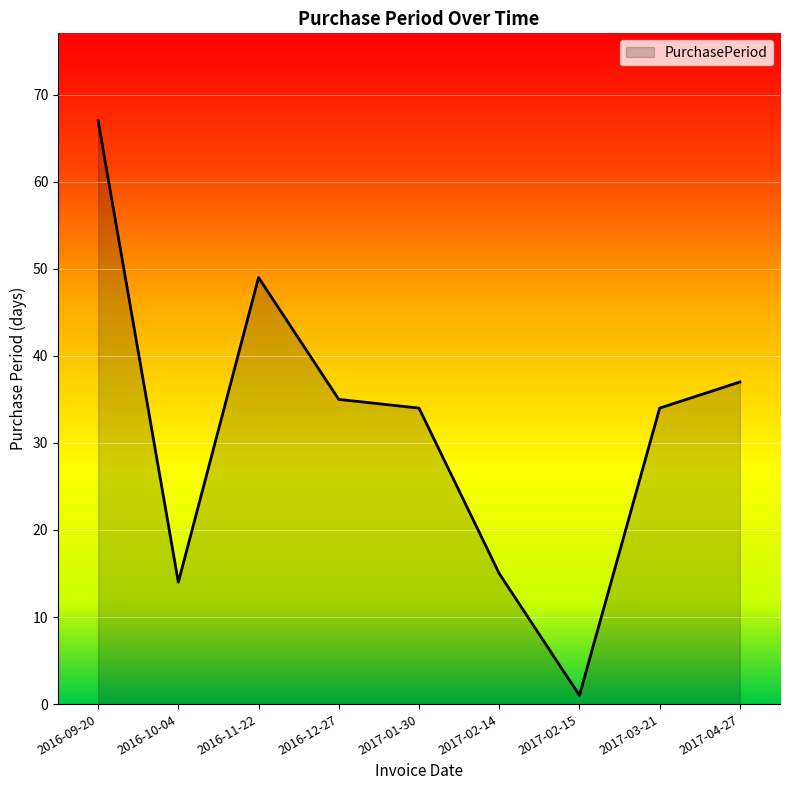

What position from the right is 2016-09-20?

9